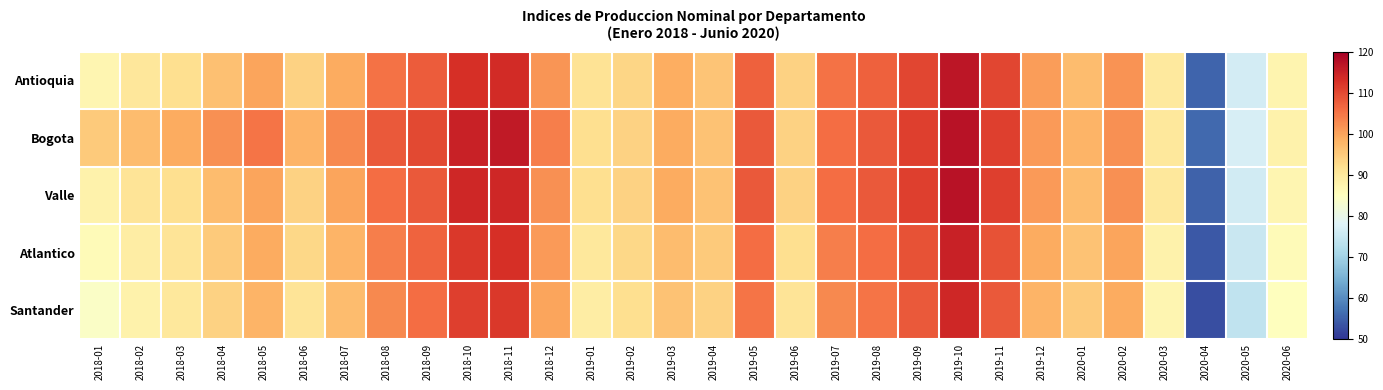

Which has a higher value, 2018-11 or 2020-05?

2018-11